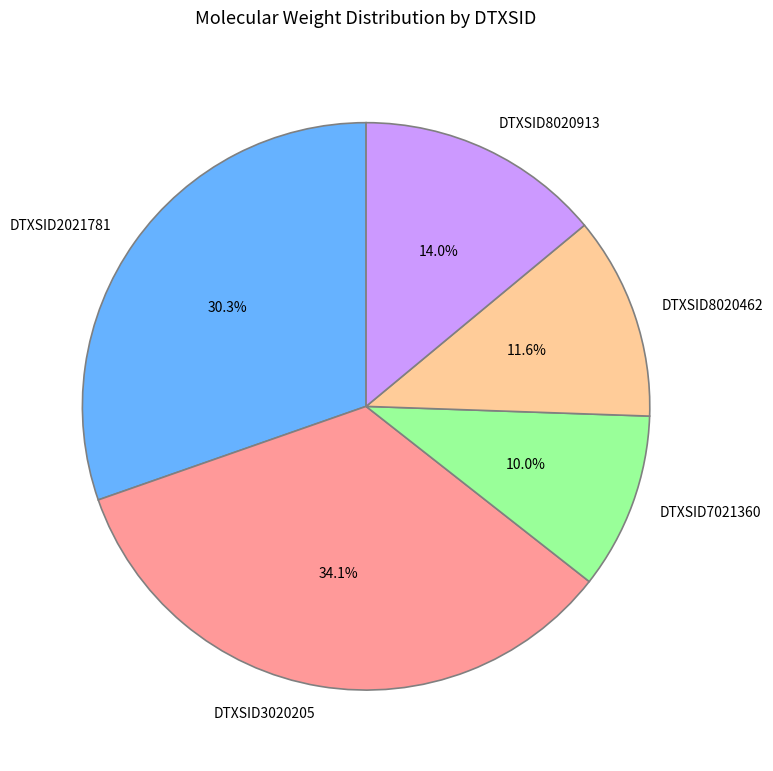

Does any single category account for the majority?

No